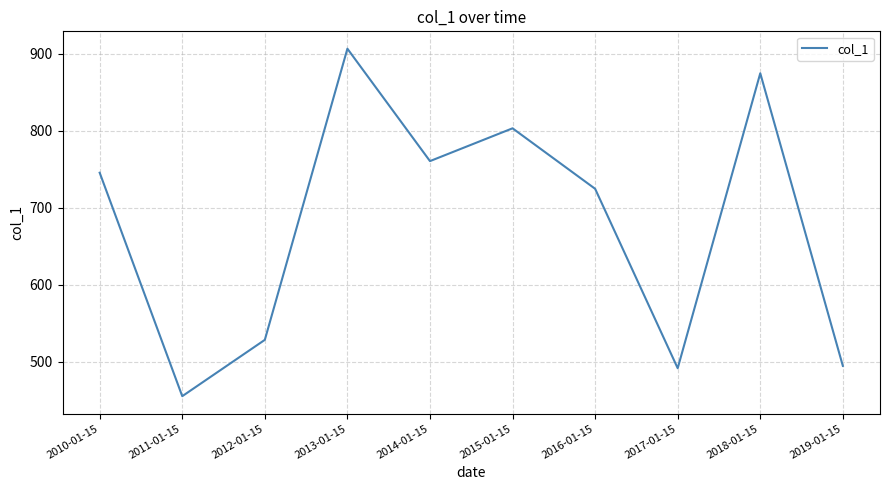

The value at 2018-01-15 is 1379.7. True or false?

False